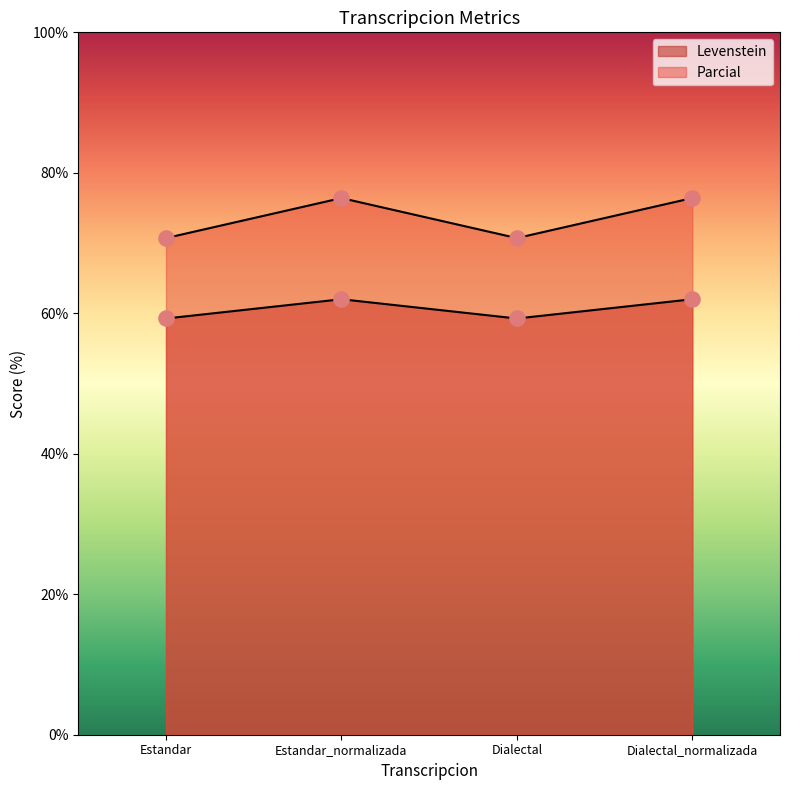

Which series has the largest total across all categories?

Parcial